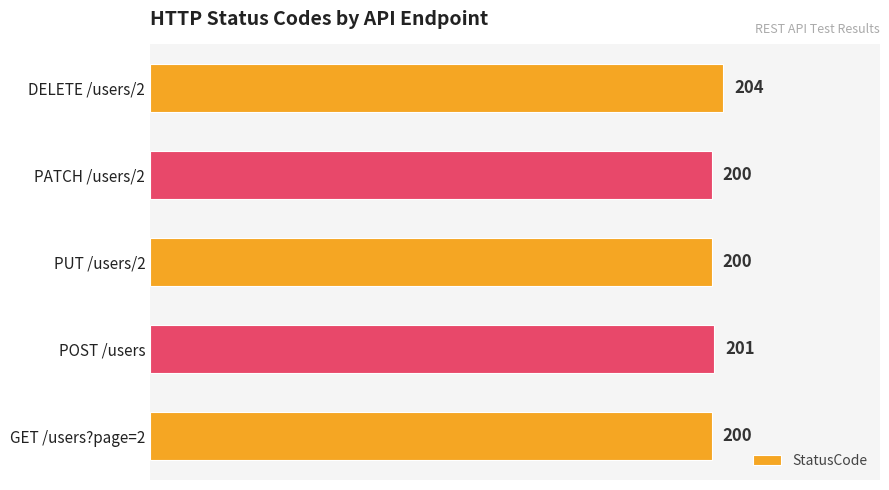

Approximately how many times larger is the value at PATCH /users/2 compared to POST /users?

1.0